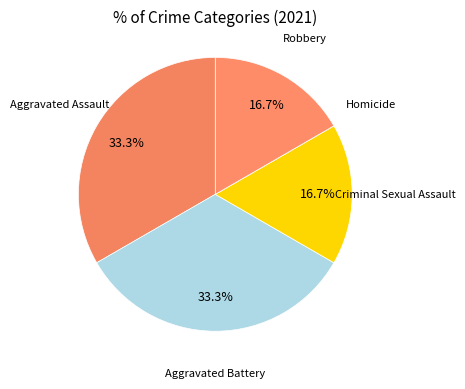

What is the smallest slice in the pie chart?

Homicide